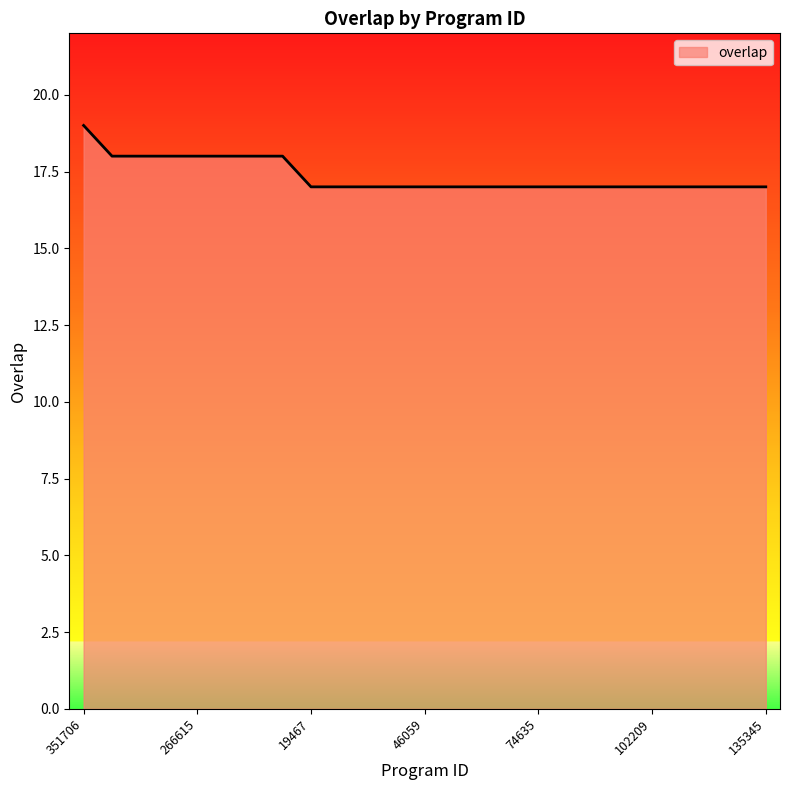

What is the minimum value shown in the chart?

17